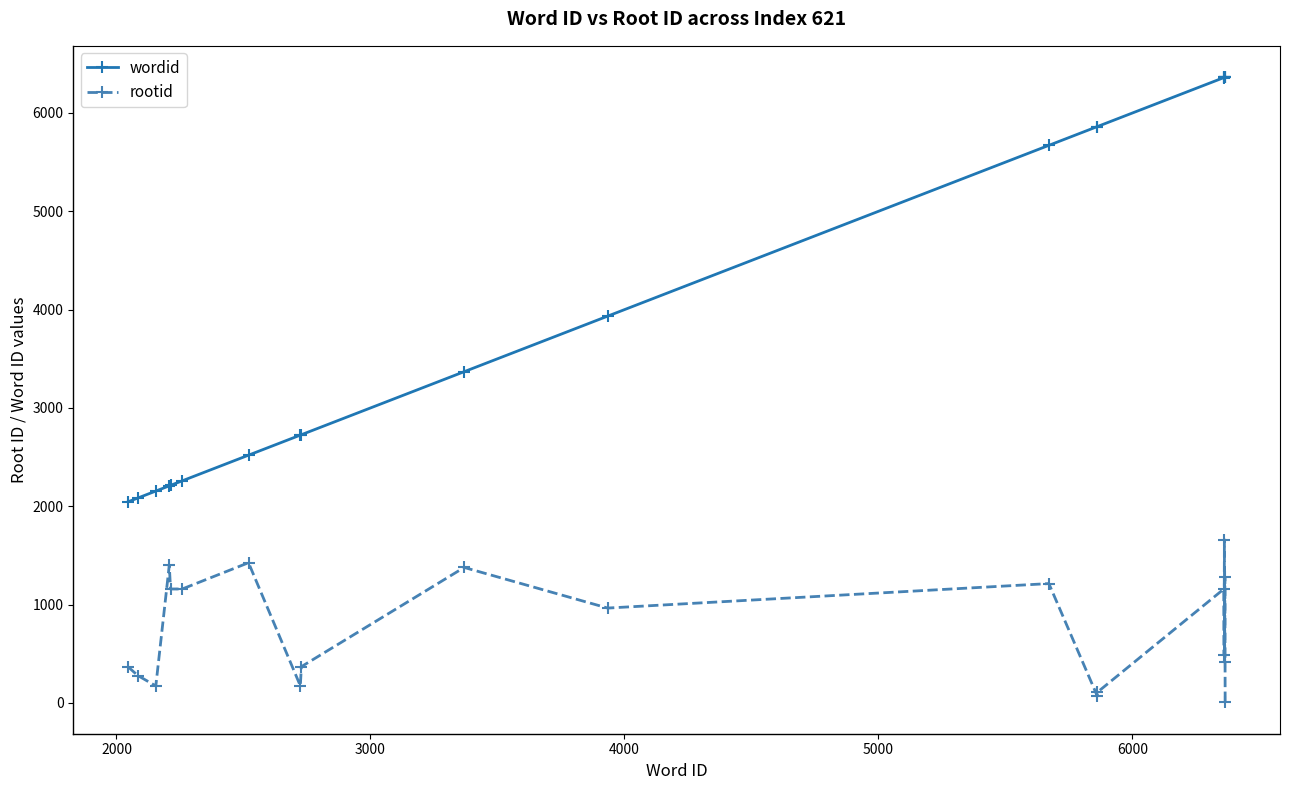

True or false: rootid has more than 2 interior local peaks.

True